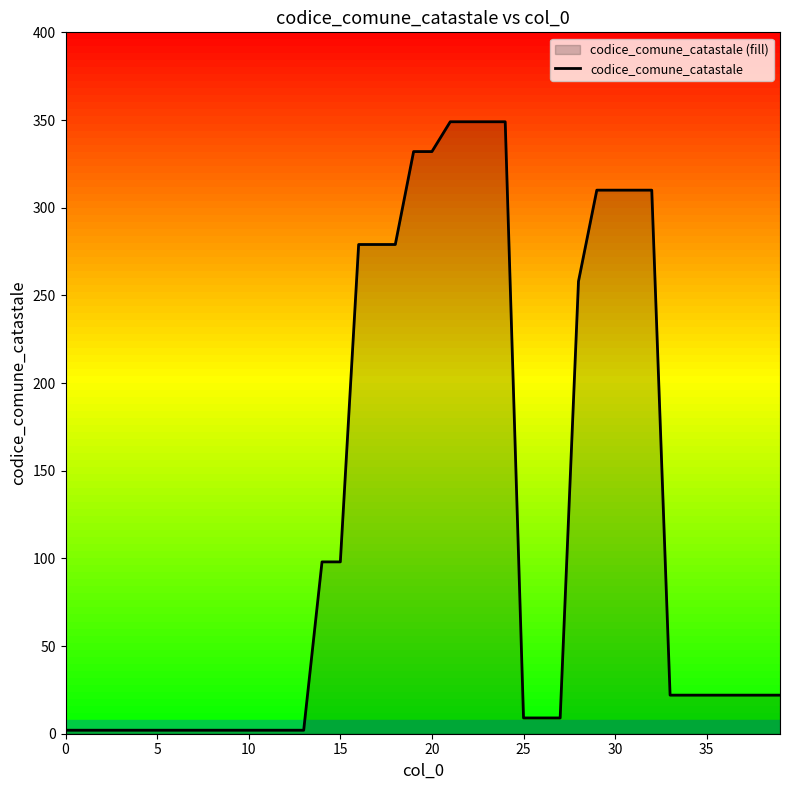

At which label is the value closest to 175?

14